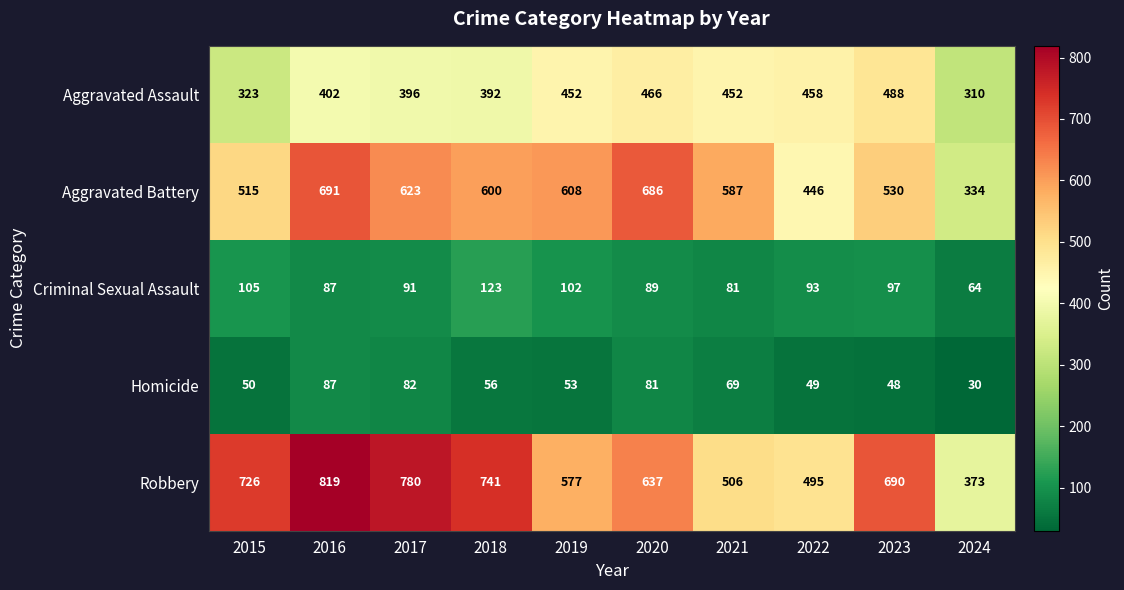

What is the total value across all series at 2022?

1541